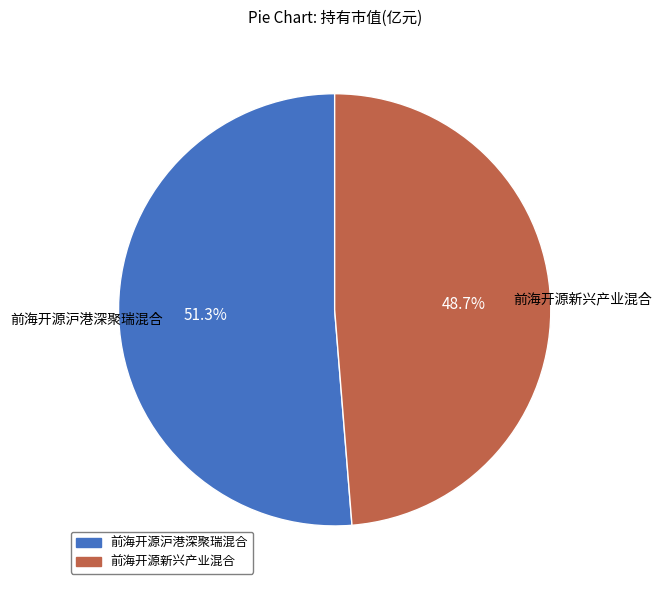

To the nearest percent, what is the combined percentage of 前海开源沪港深聚瑞混合 and 前海开源新兴产业混合?

100%